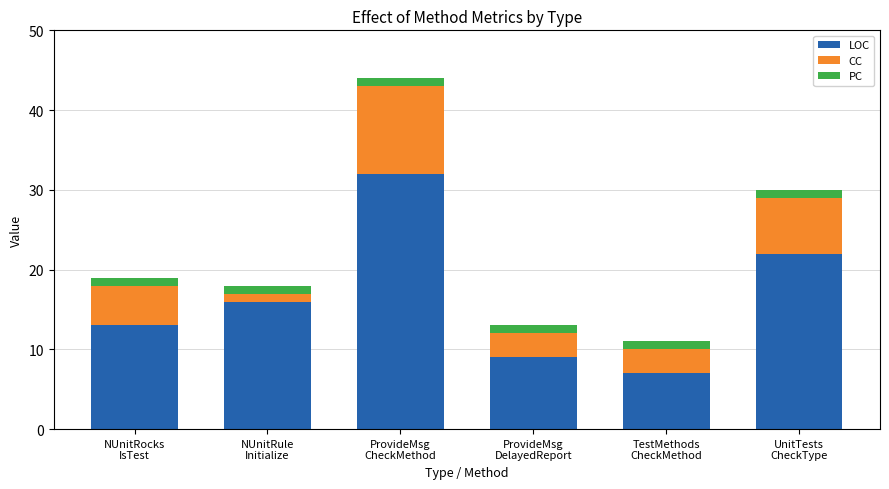

What is the minimum value for LOC?

7